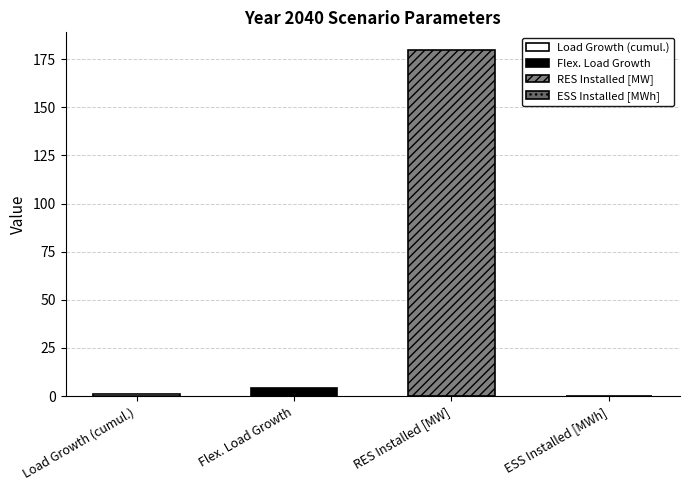

At which category does the chart reach its peak across all series?

RES Installed [MW]